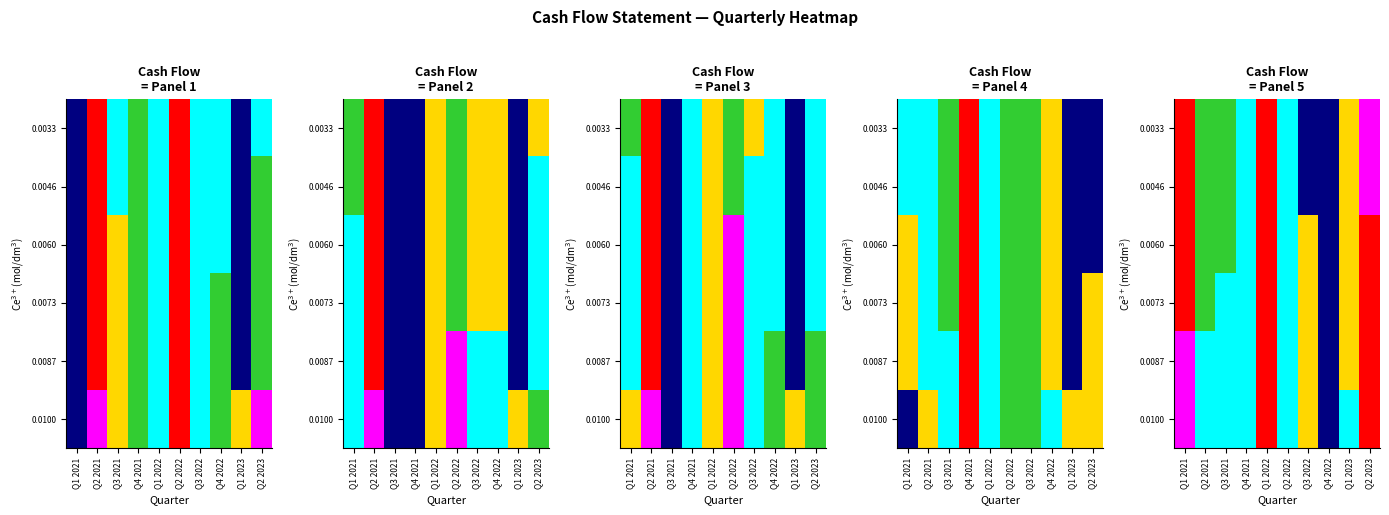

Count the number of categories in the chart.

10